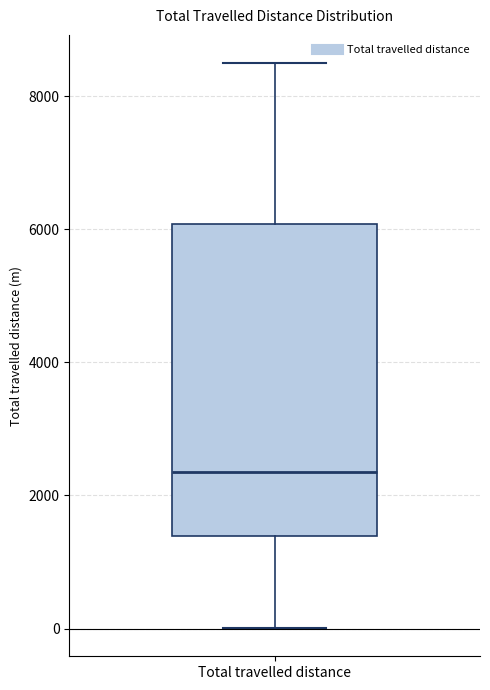

Read this box plot against the y-axis: the position of the median line, the range covered by the box, and the ends of both whiskers. The values are not printed on the chart, so give them approximately, as read against the axis.

median 2400, box 1400 to 6000, whiskers 0 to 8400